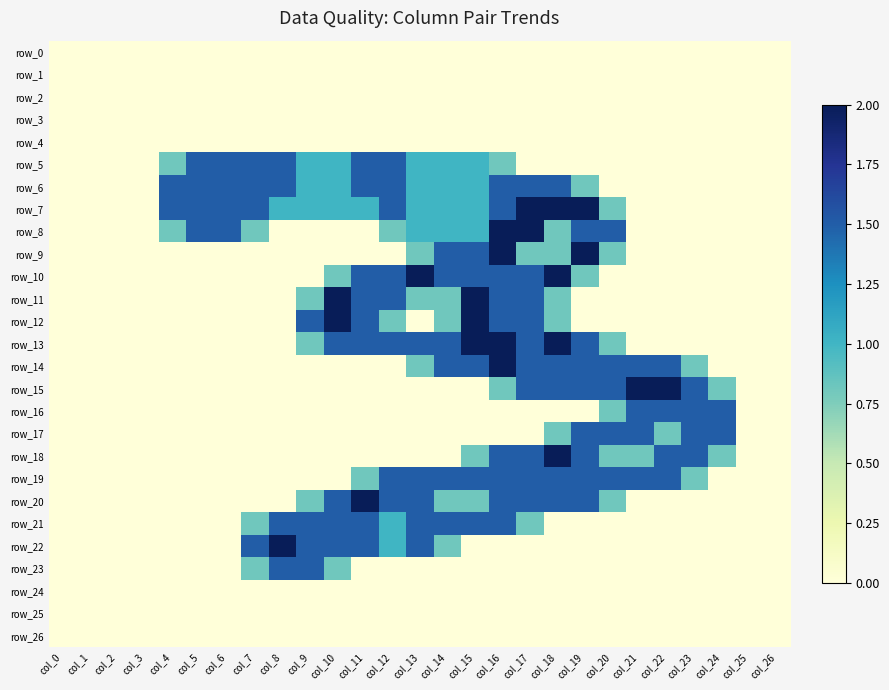

At which label does row_2 reach its minimum?

col_0